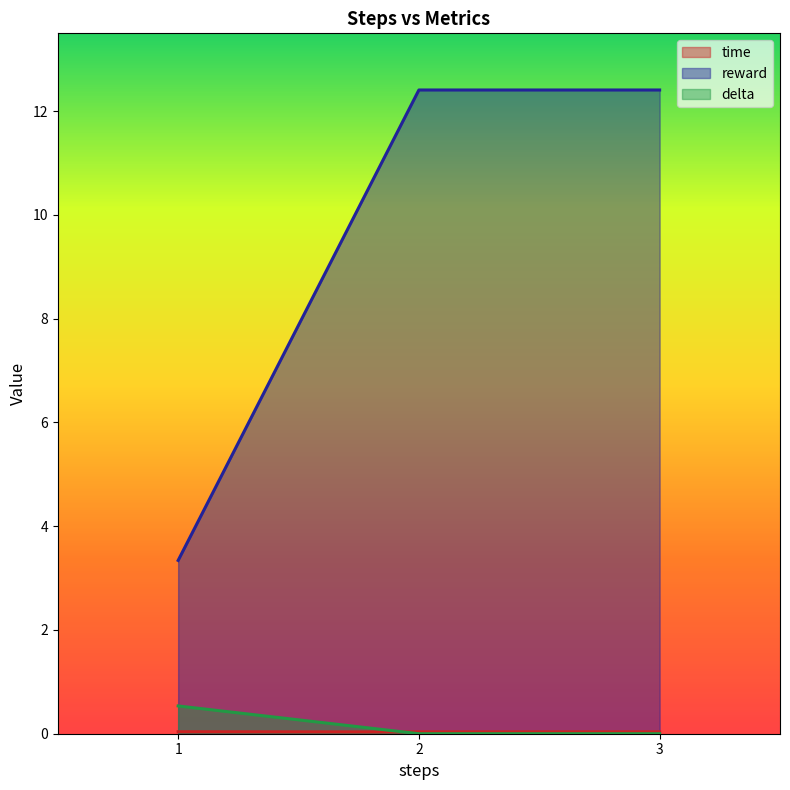

Between 2 and 3, which series saw the biggest shift?

time